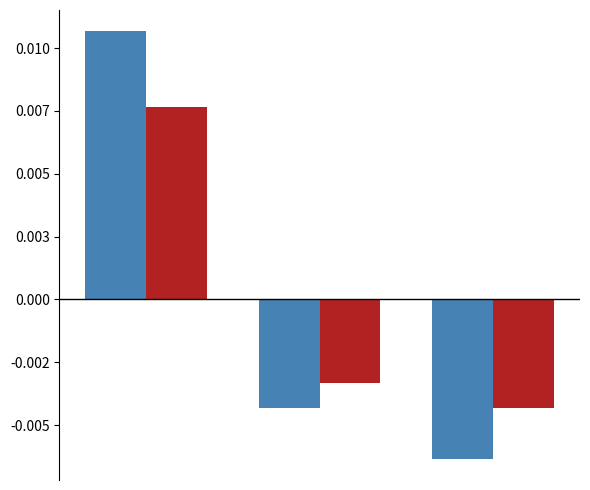

Are the bars grouped side by side (vs. stacked)?

Yes